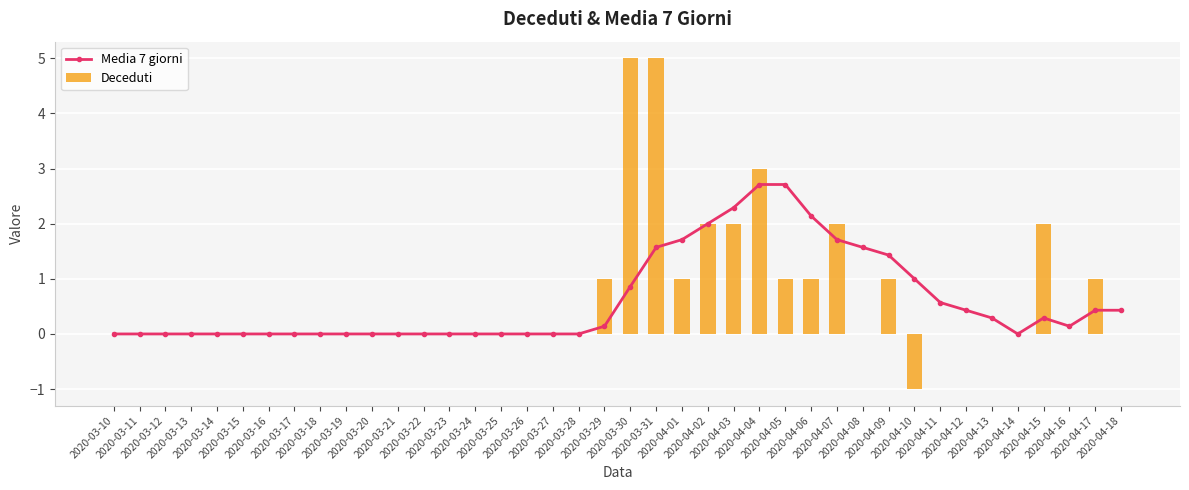

At which label does Deceduti reach its peak?

2020-03-30